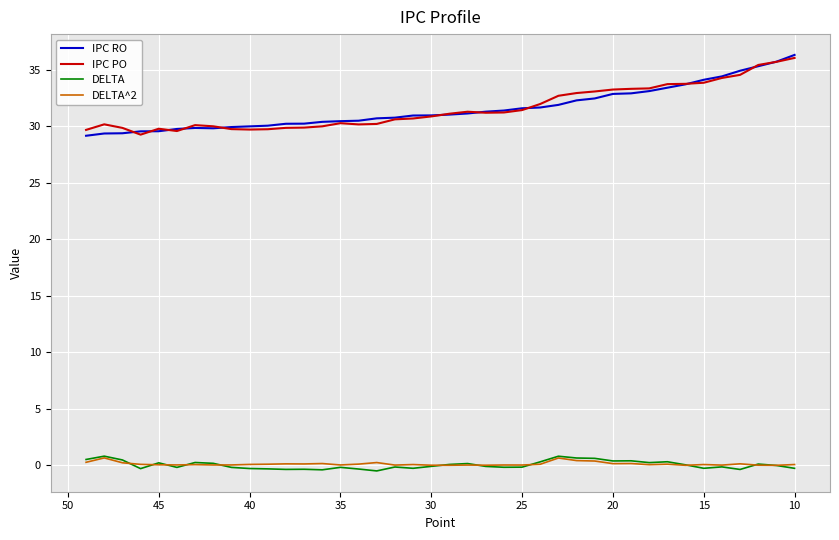

Is this an area chart (filled region under the line)?

No